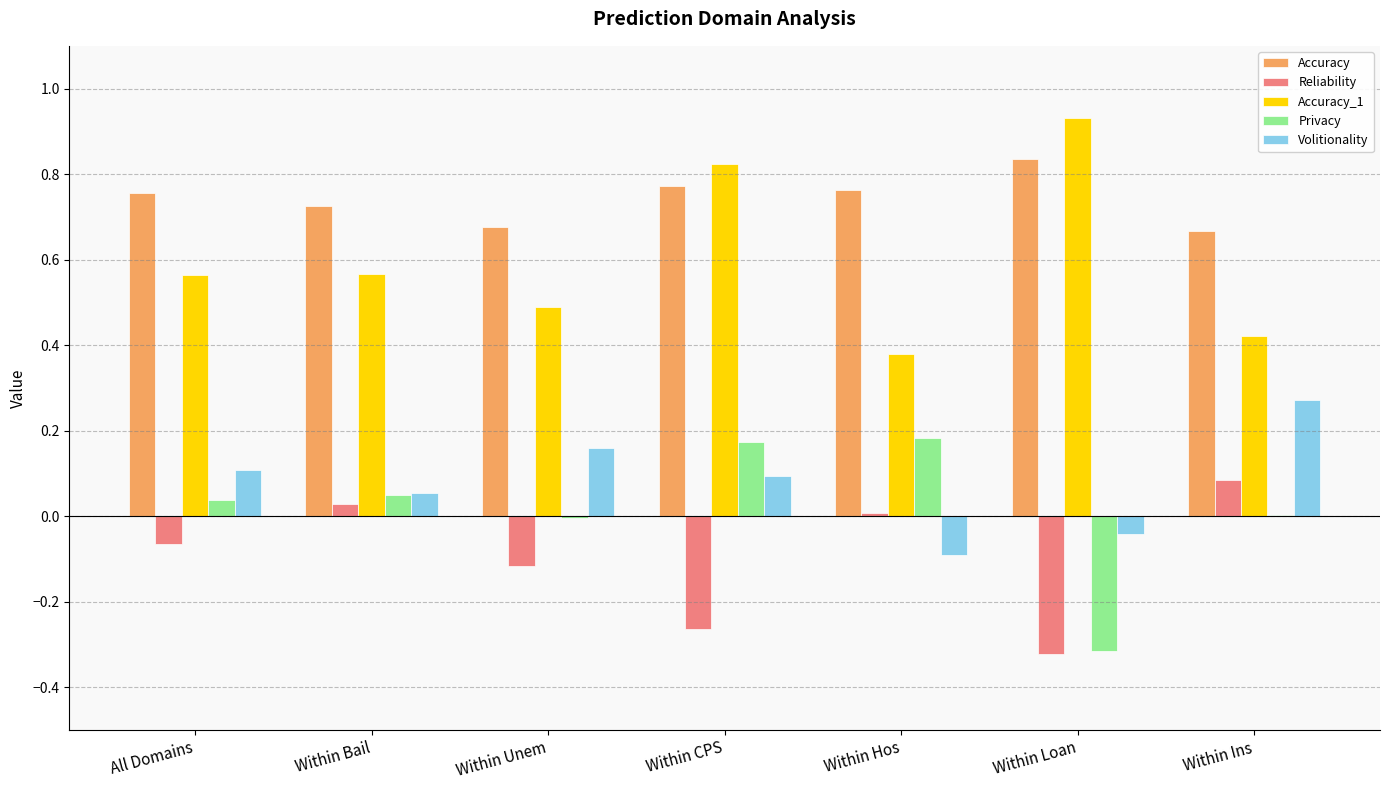

Are the bars grouped side by side (vs. stacked)?

Yes